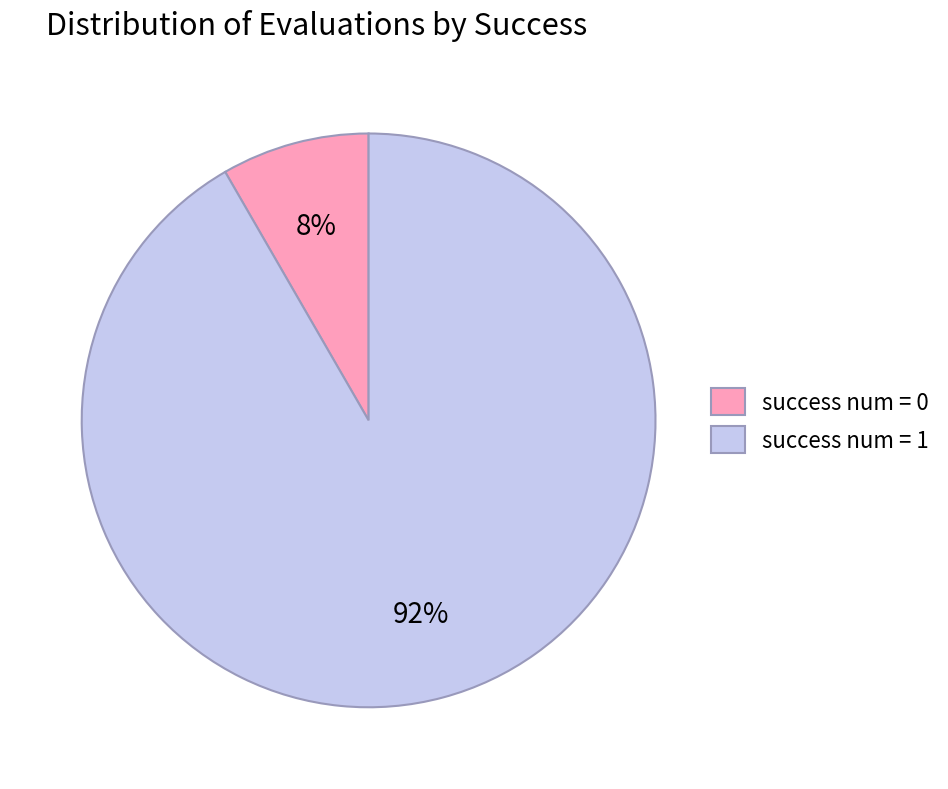

To the nearest percent, what is the combined percentage of success num = 1 and success num = 0?

100%